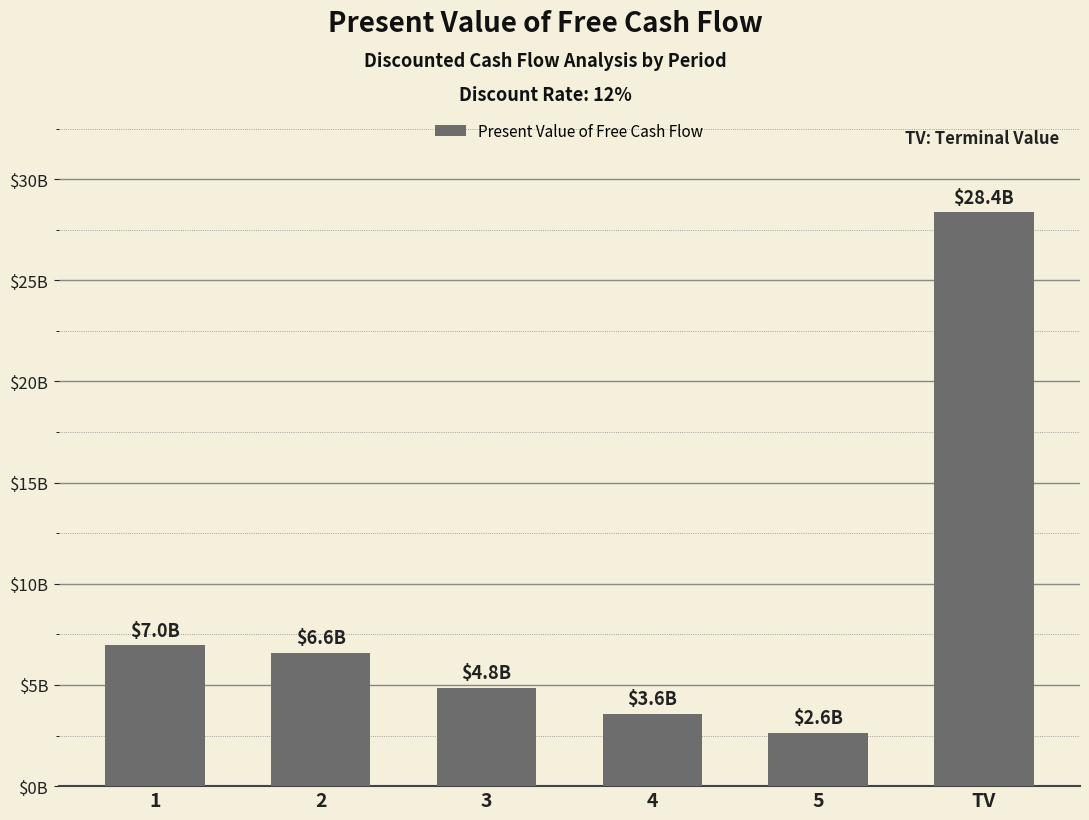

What is the sum of the values at 4 and 3?

8410359554.6